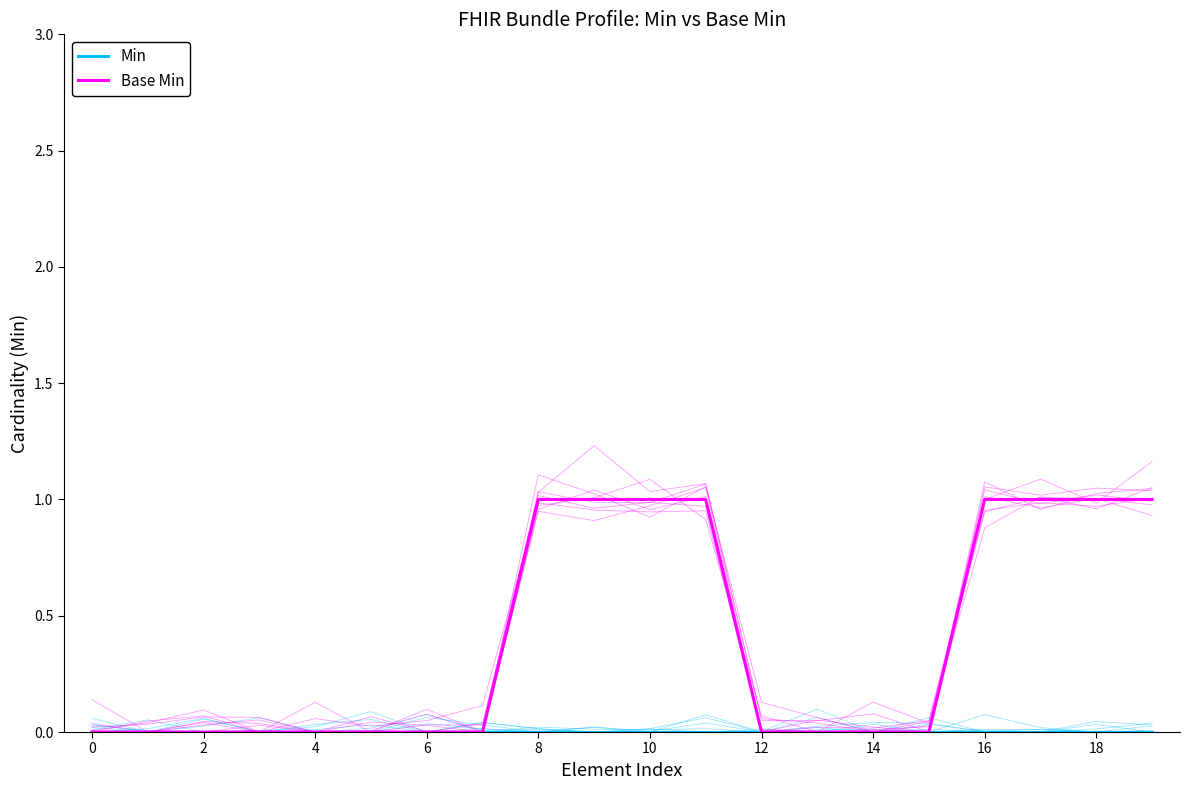

True or false: Base Min has more than 2 interior local peaks.

False